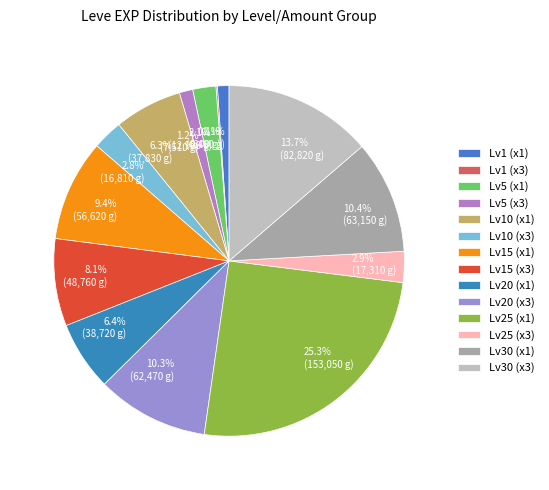

Which has a higher value, 2.8% (16,810 g) or 10.4% (63,150 g)?

10.4% (63,150 g)